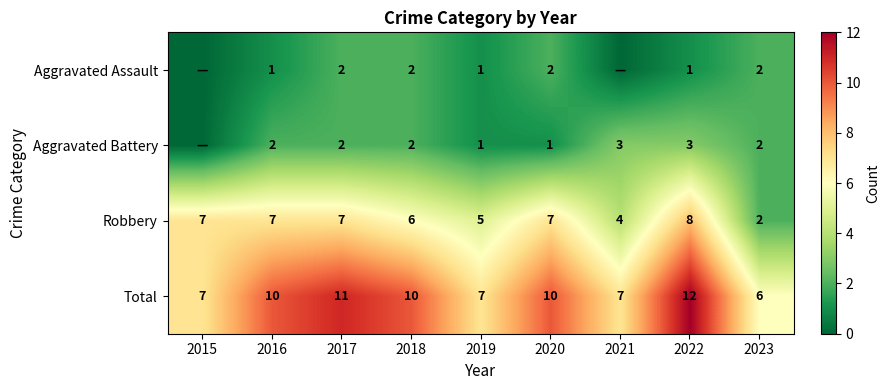

What is the average value of the Total series?

9